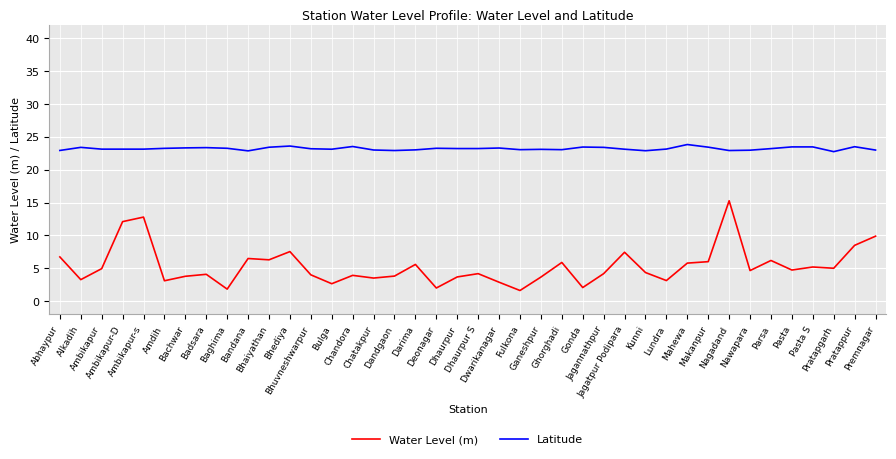

True or false: Water Level (m) and Latitude cross at least once.

False